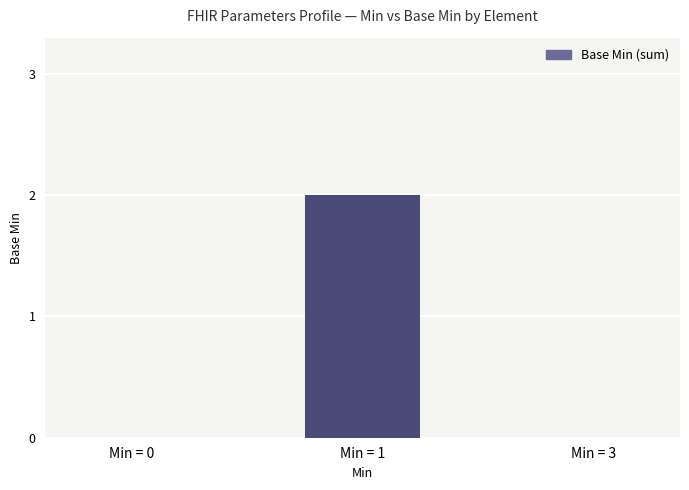

Is it true that the value at Min = 1 is 3?

False